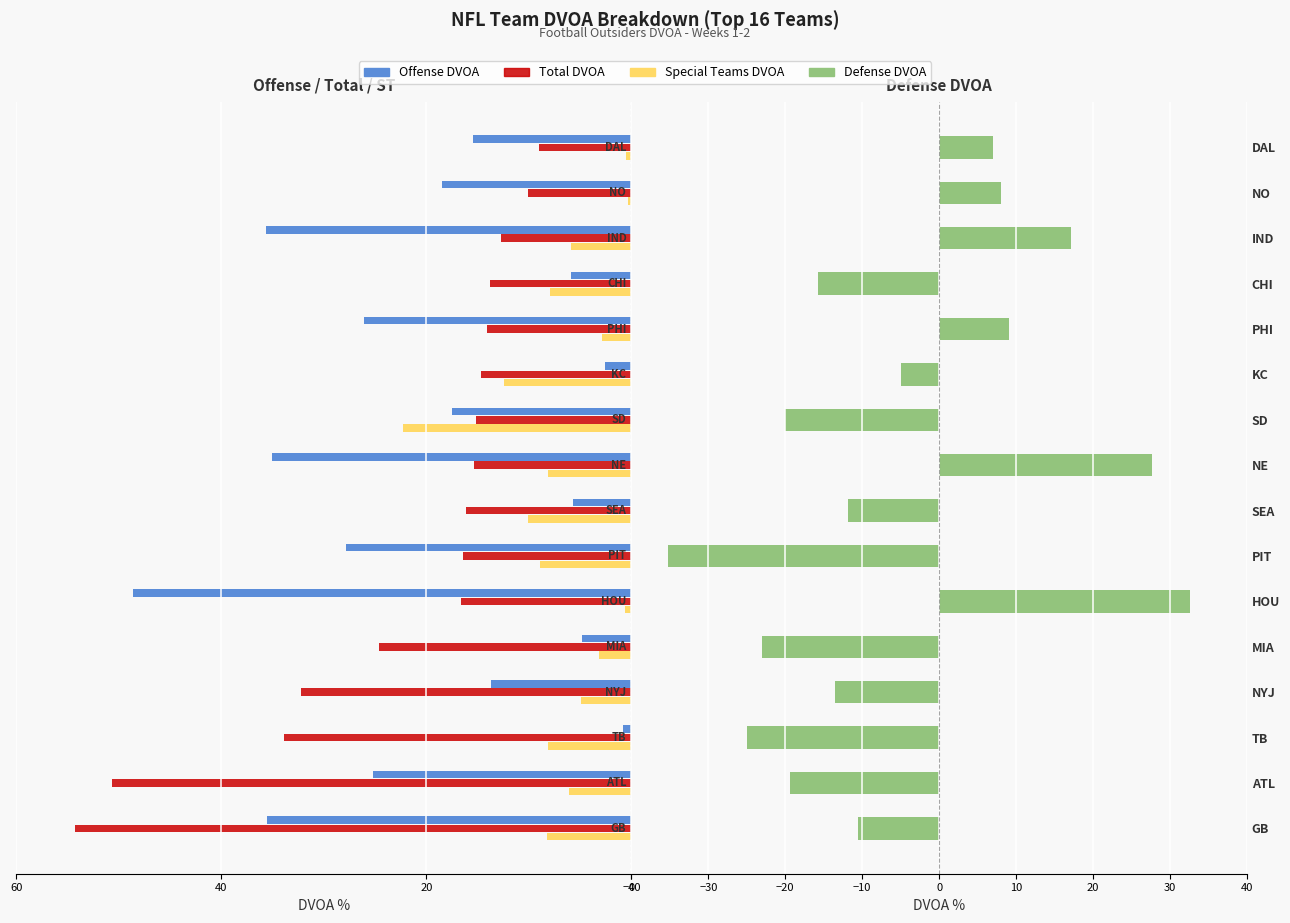

Count the number of data series in this chart.

4